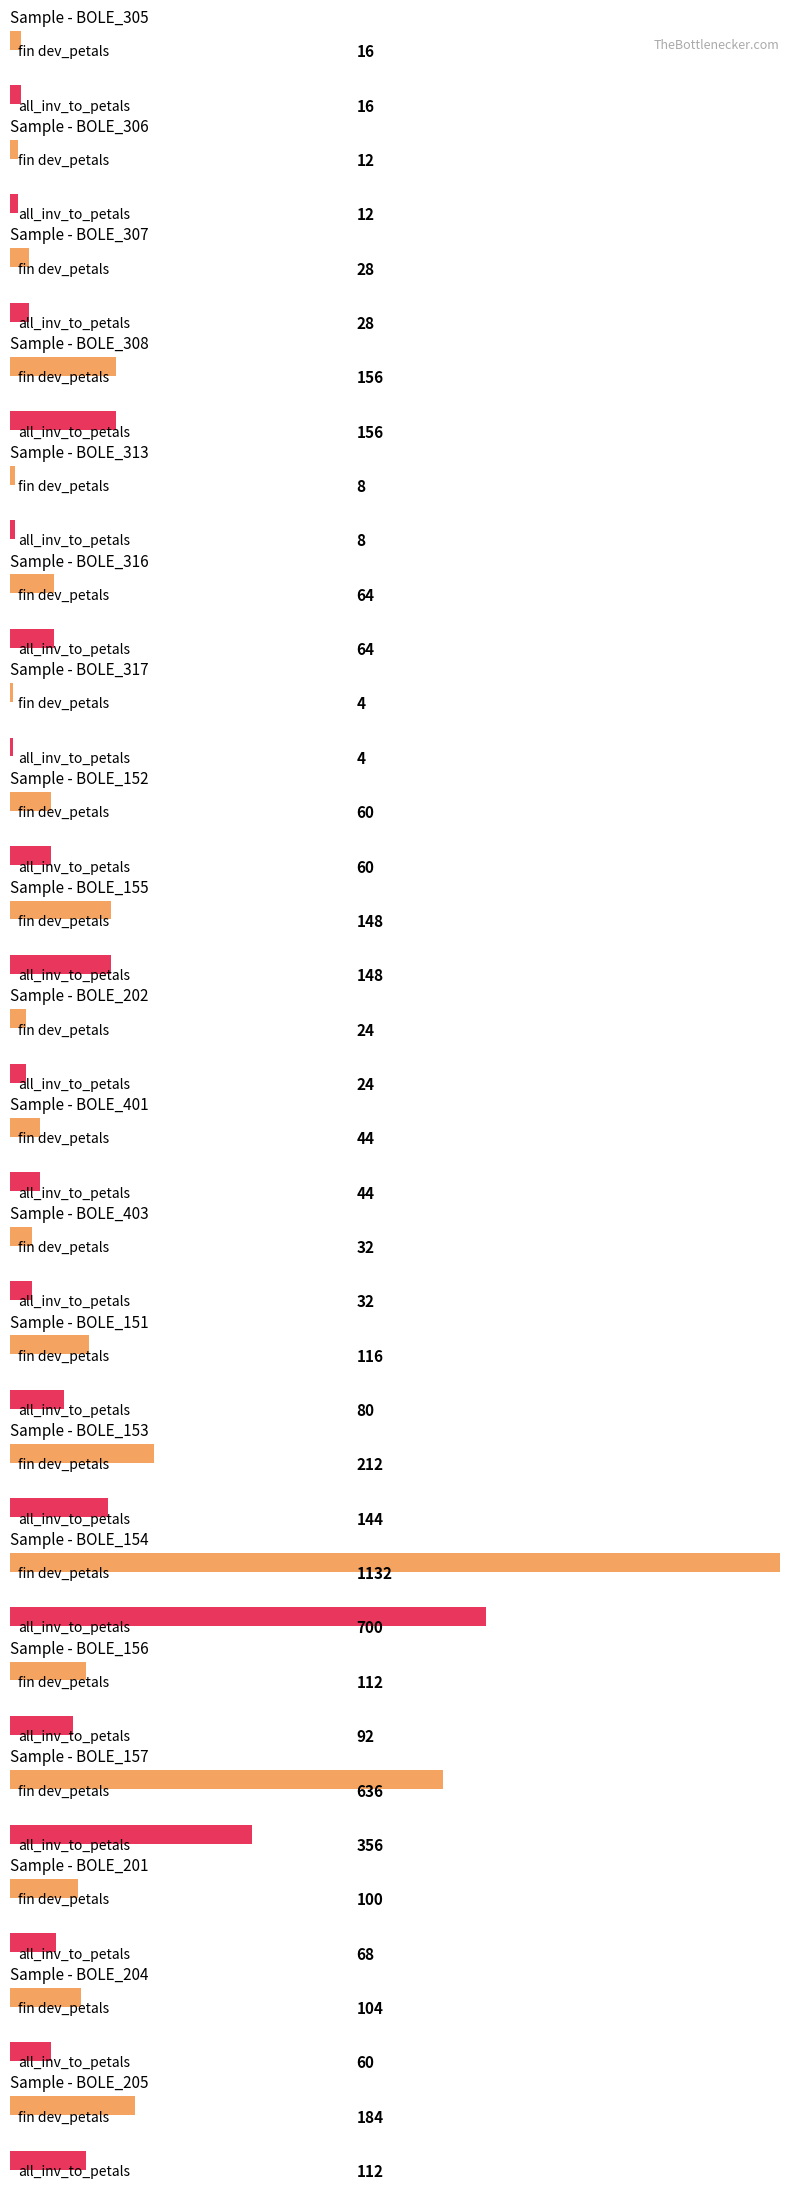

Rank the series at BOLE_306 from lowest to highest value.

fin dev_petals, all_inv_to_petals